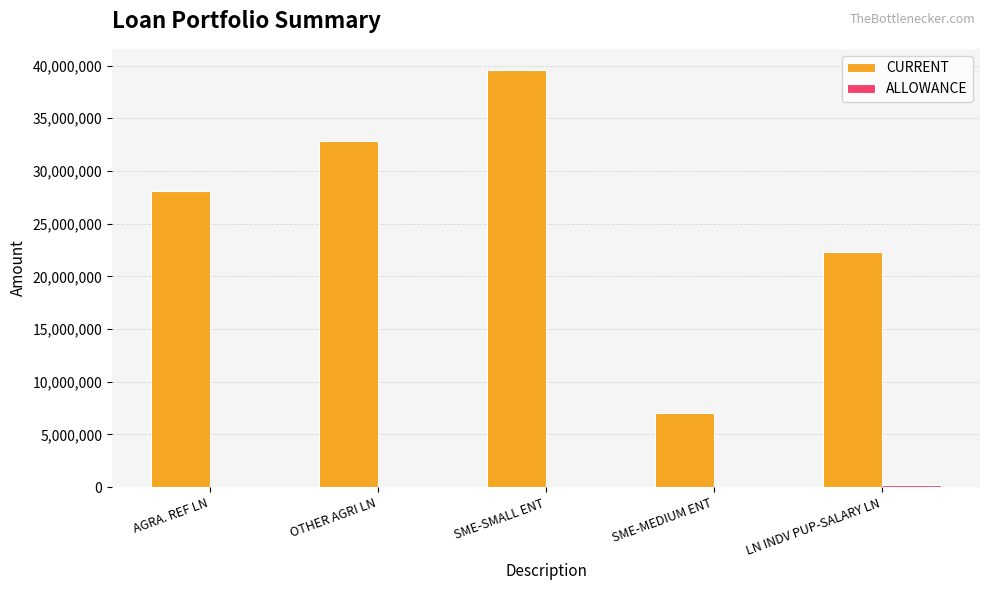

At which category is the sum across all series the highest?

SME-SMALL ENT